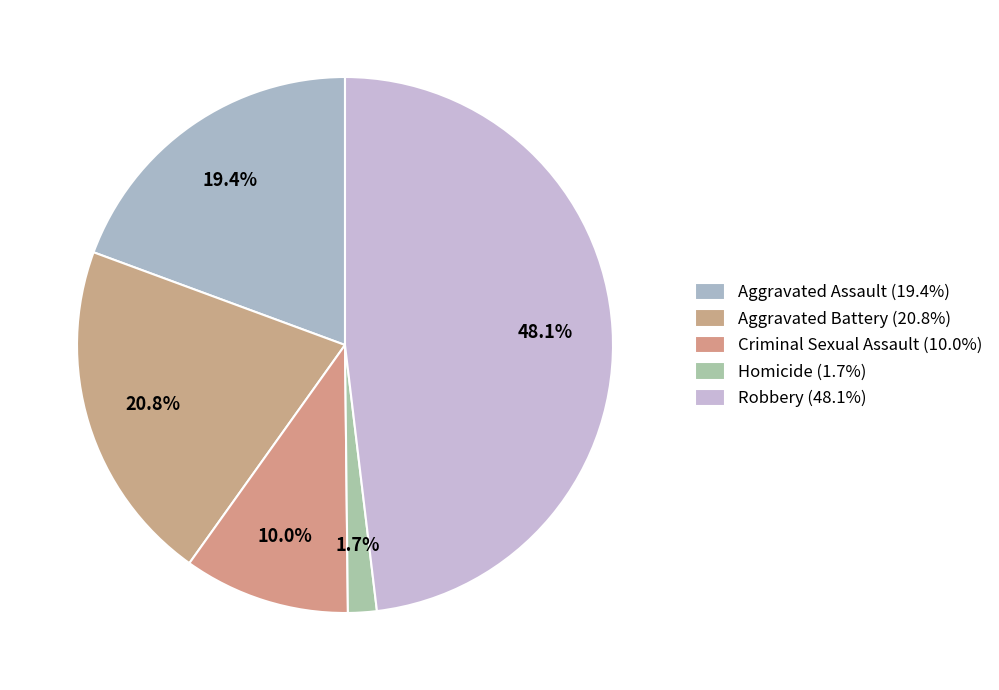

Approximately how many times larger is the value at Aggravated Assault compared to Aggravated Battery?

0.9